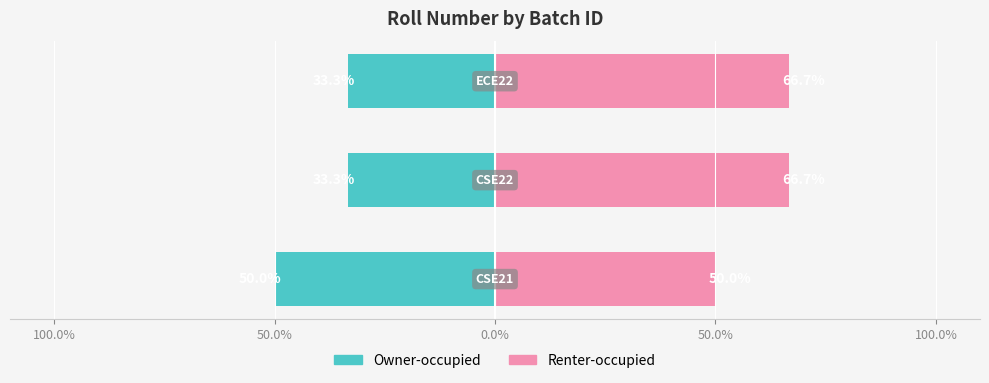

Rank the series by their maximum value, from lowest to highest.

Owner-occupied, Renter-occupied